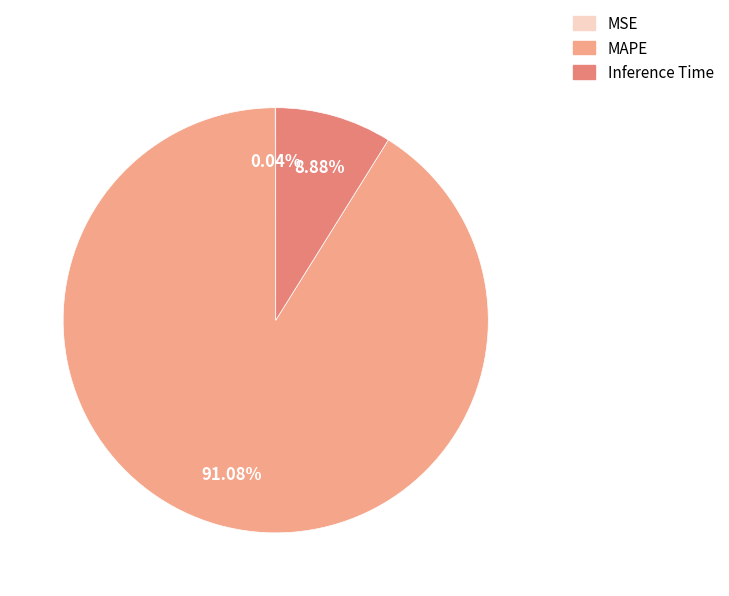

Which category has the smallest portion of the pie?

MSE